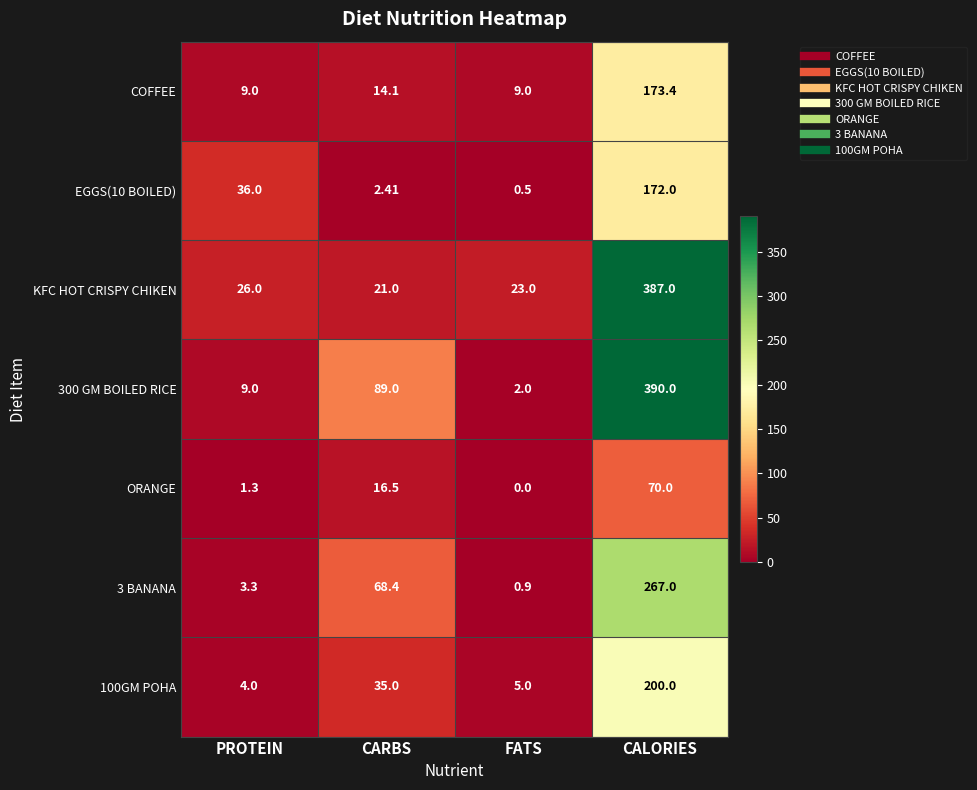

Which category has the highest value in the 300 GM BOILED RICE series?

CALORIES